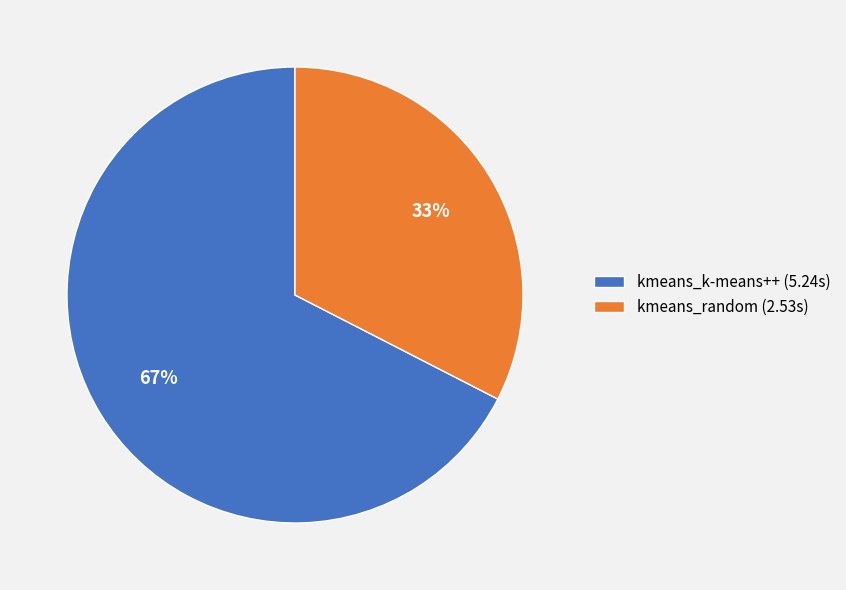

Combined, do kmeans_random (2.53s) and kmeans_k-means++ (5.24s) account for over 50%?

Yes